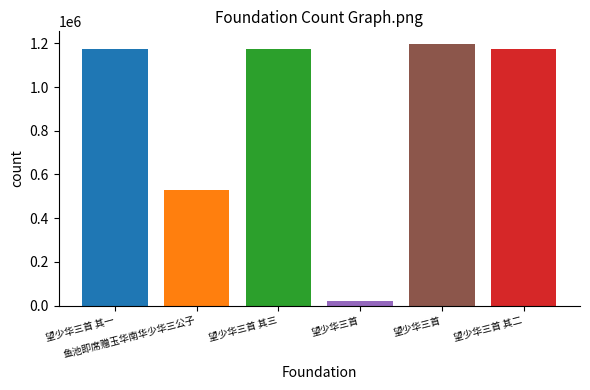

What is the label of the 2nd bar from the left?

鱼池即席赠玉华南华少华三公子